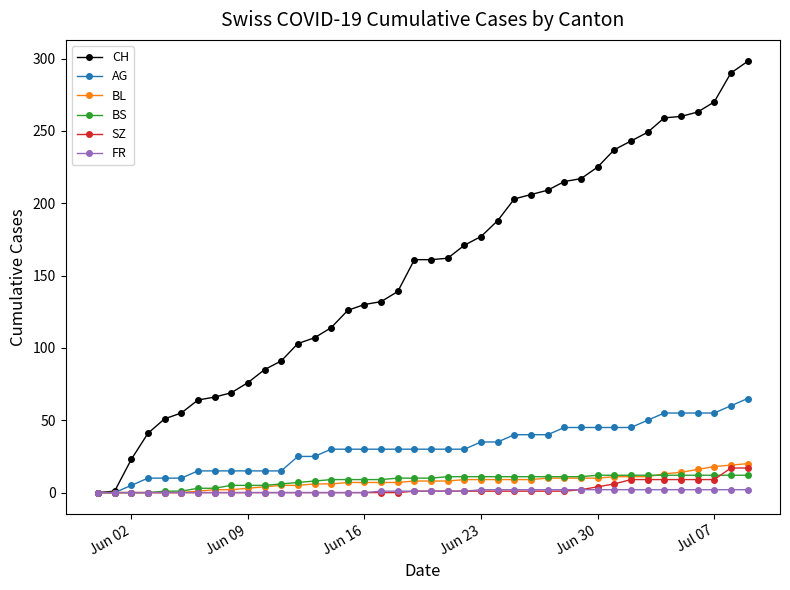

Which series has the largest range (max minus min)?

CH